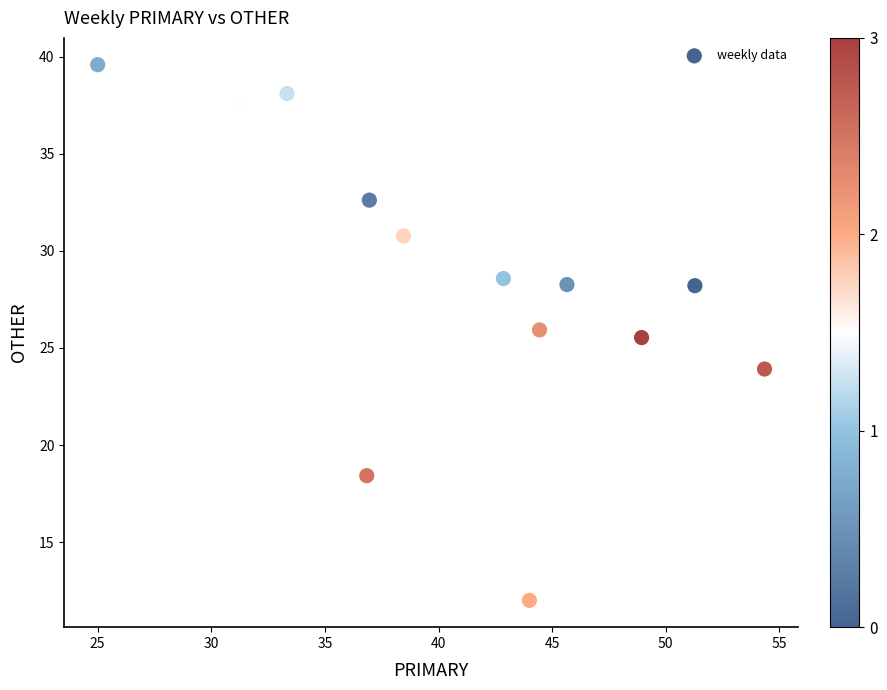

What is the range of X values (max minus min)?

29.3